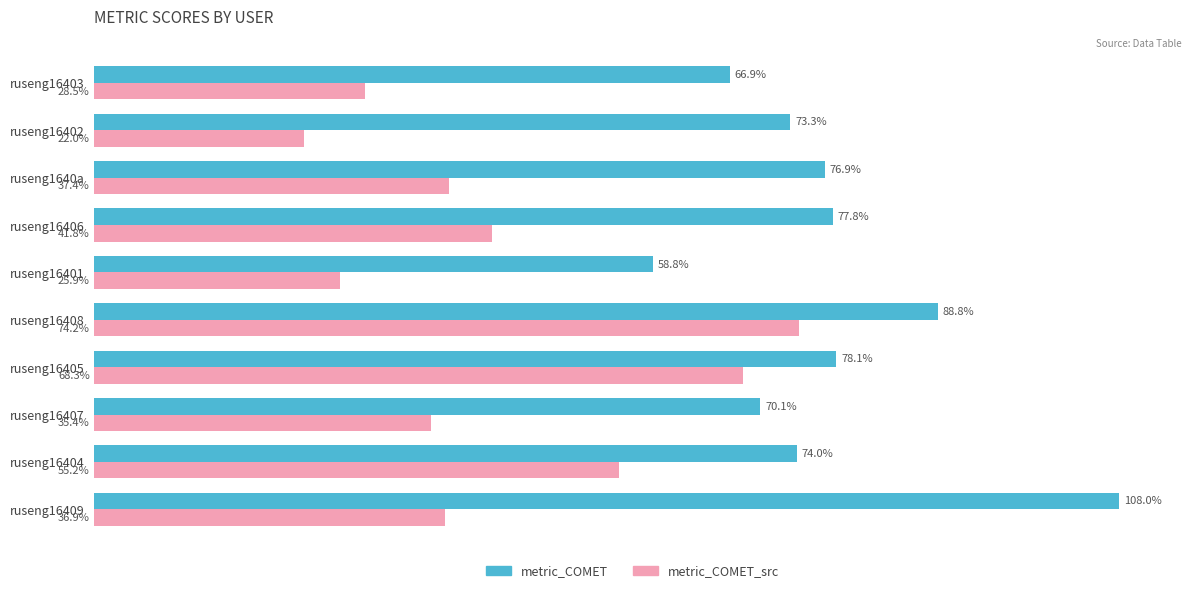

What are all the series names shown in the legend?

metric_COMET, metric_COMET_src